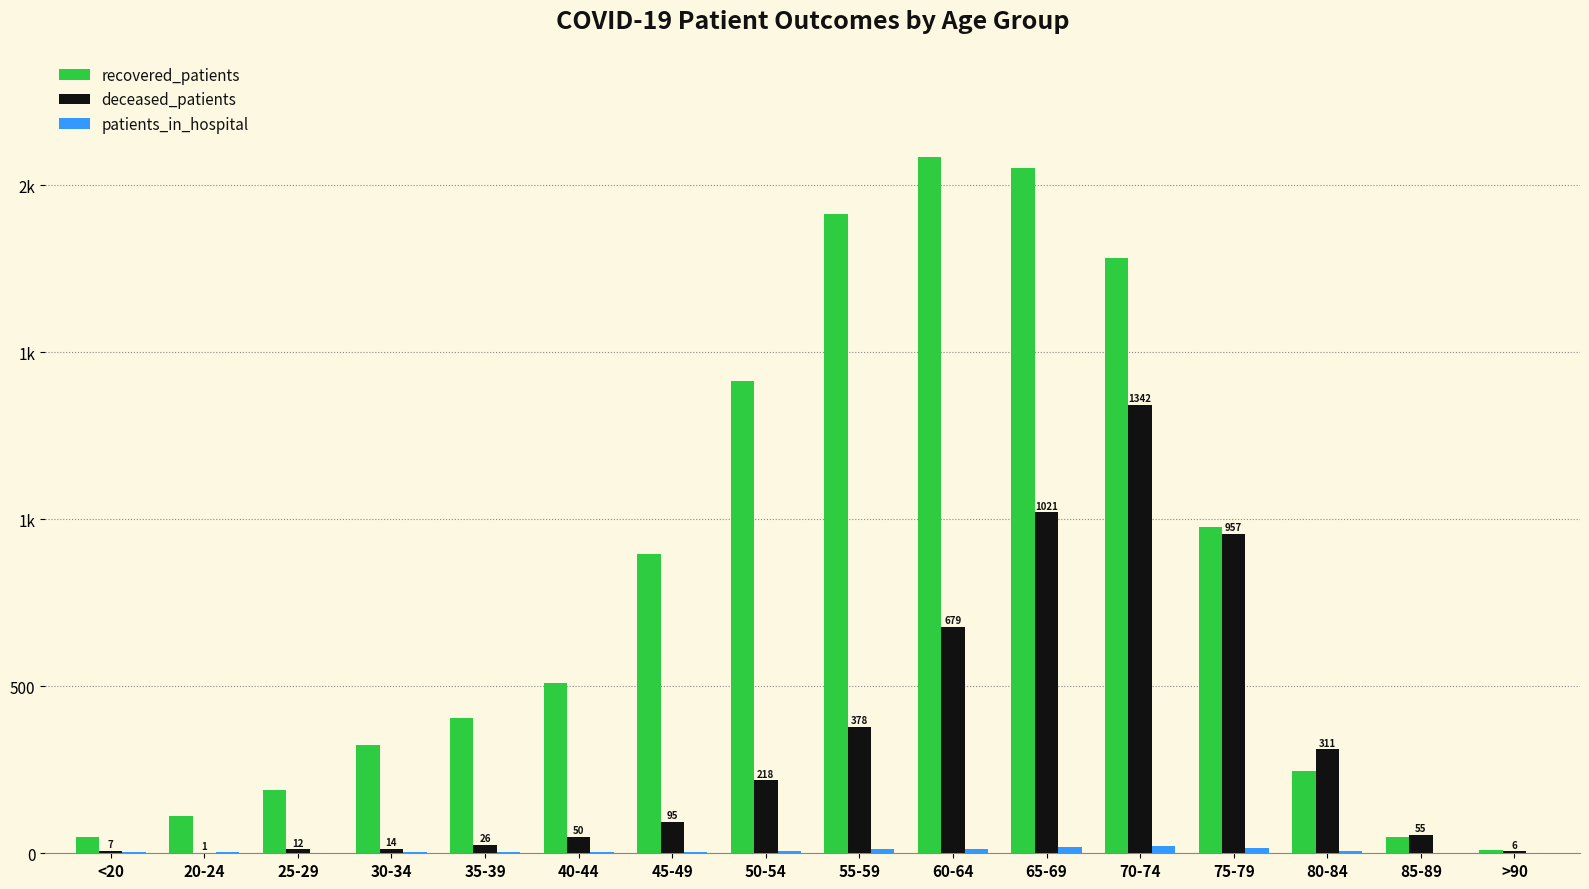

Reading left to right, transcribe all the data shown in this chart.

recovered_patients: 50	112	189	325	405	510	896	1415	1915	2084	2052	1784	978	246	49	9
deceased_patients: 7	1	12	14	26	50	95	218	378	679	1021	1342	957	311	55	6
patients_in_hospital: 3	3	1	5	3	5	4	6	12	14	19	22	15	8	0	0